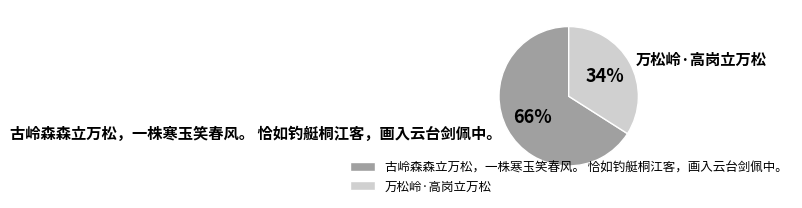

To the nearest percent, what is the difference between the 古岭森森立万松，一株寒玉笑春风。 恰如钓艇桐江客，画入云台剑佩中。 and 万松岭·高岗立万松 slice percentages?

32%